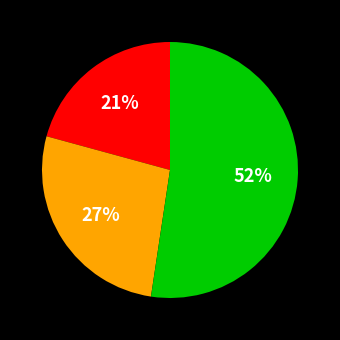

Does any single category account for the majority?

Yes